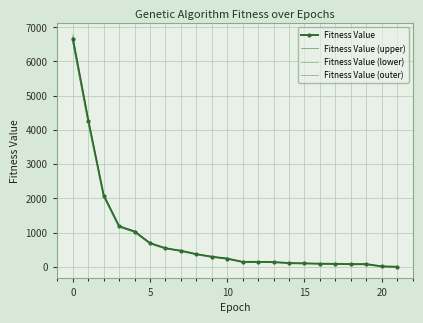

What is the highest value of the Fitness Value series?

6646.1